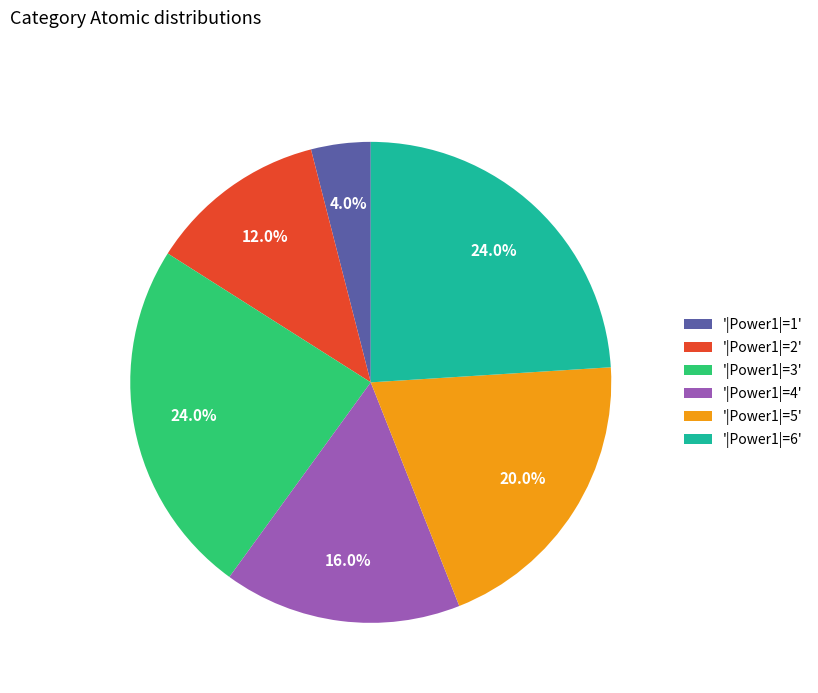

Which has a higher value, '|Power1|=1' or '|Power1|=4'?

'|Power1|=4'